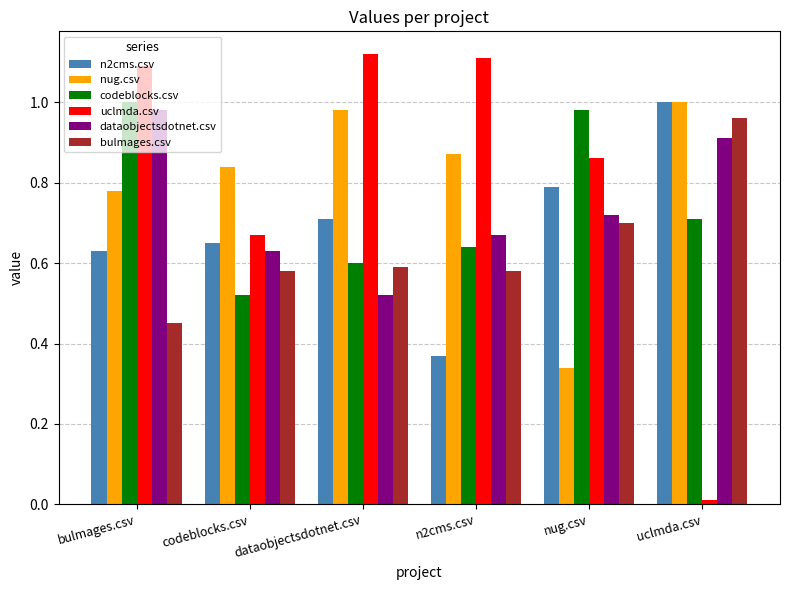

Is it true that codeblocks.csv equals 0.6 at n2cms.csv?

True